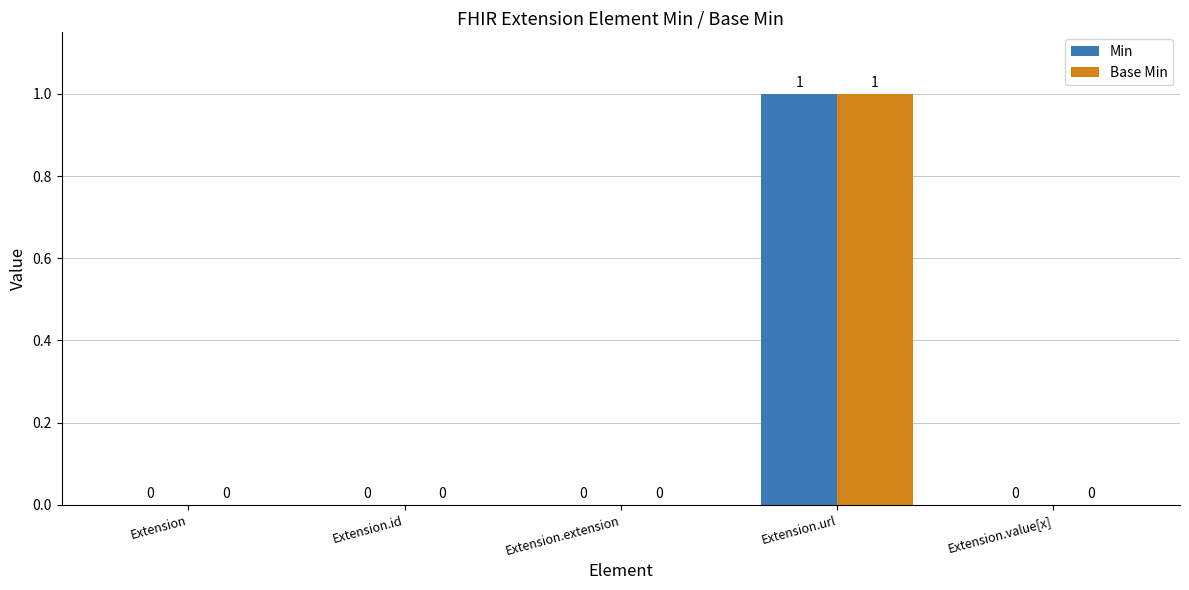

Is it true that Base Min equals -1 at Extension?

False